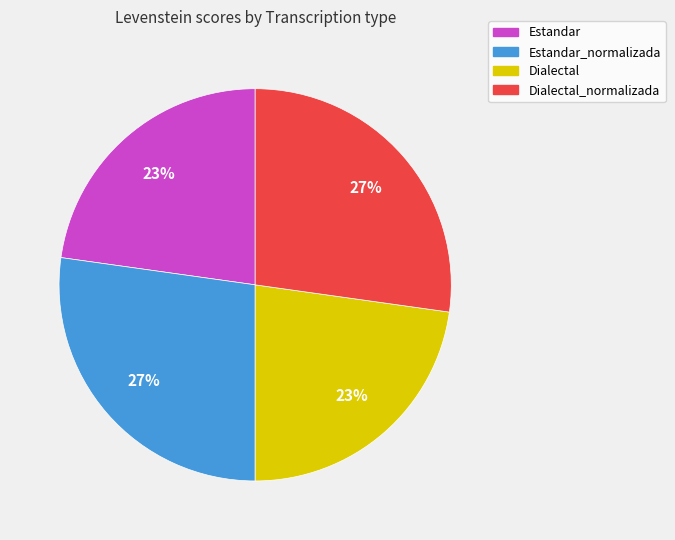

To the nearest percent, what portion does Estandar_normalizada represent?

27%